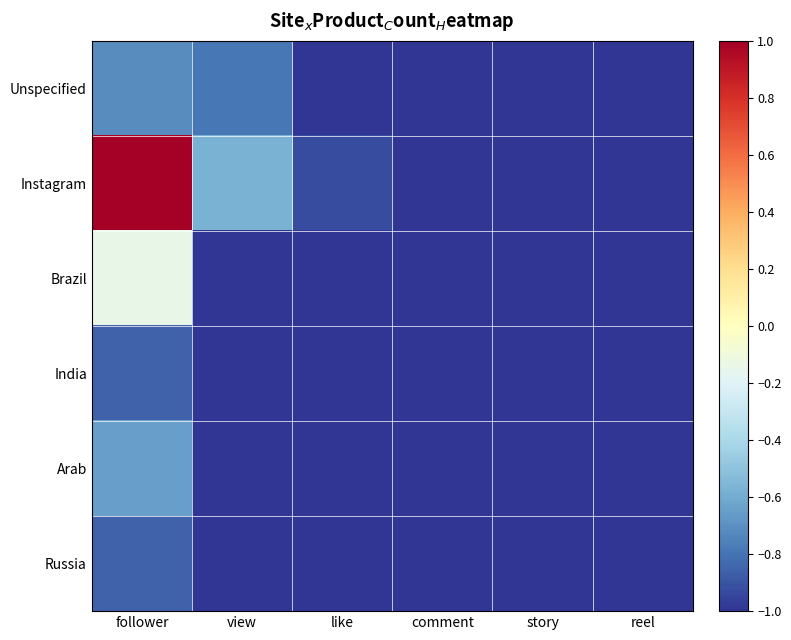

Which series changed the most between view and comment?

Instagram